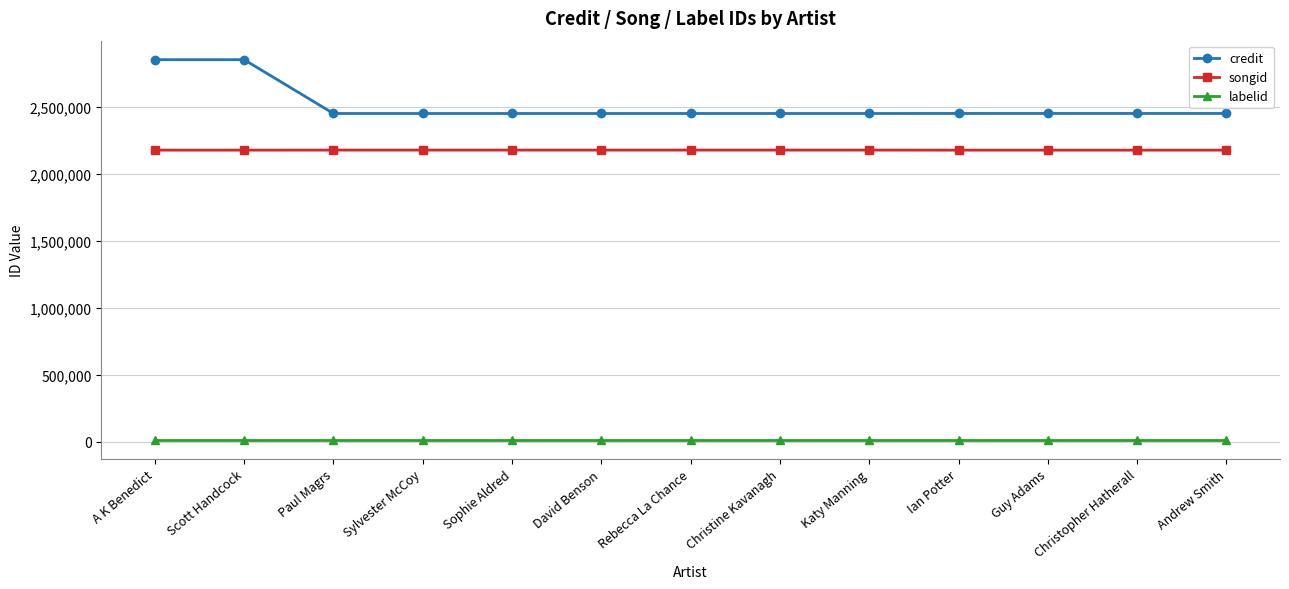

What is the minimum value shown in the chart?

16092